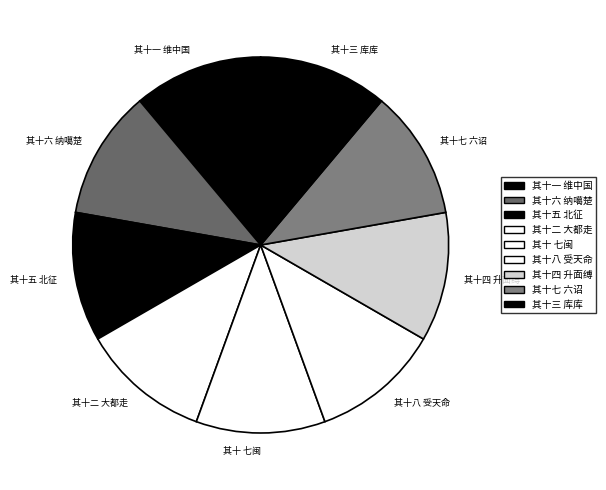

Do 其十六 纳噶楚 and 其十五 北征 together represent more than half of the pie?

No